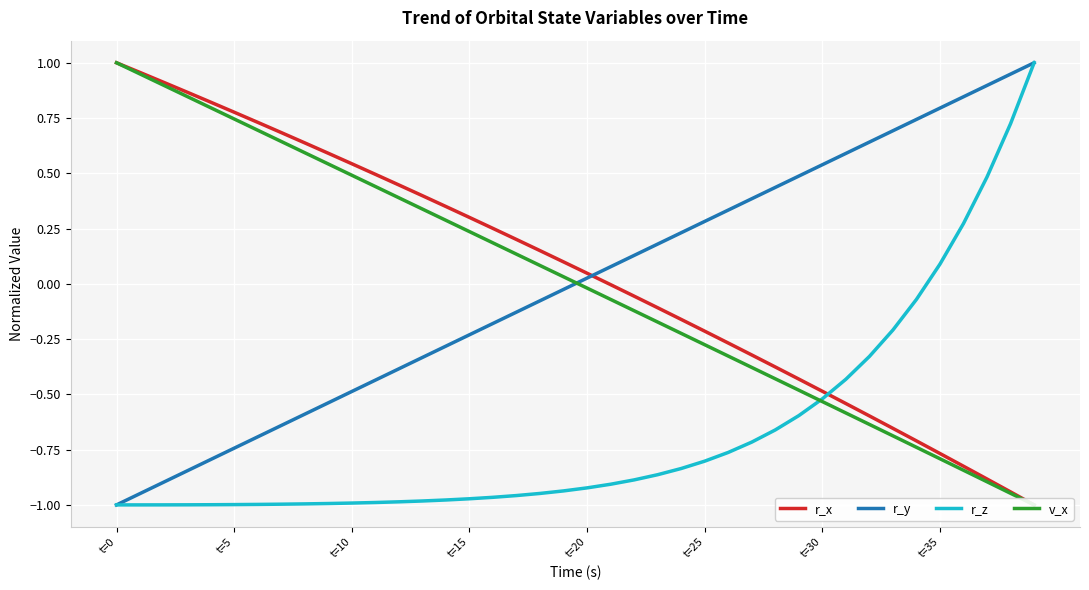

At which label does r_x reach its minimum?

39